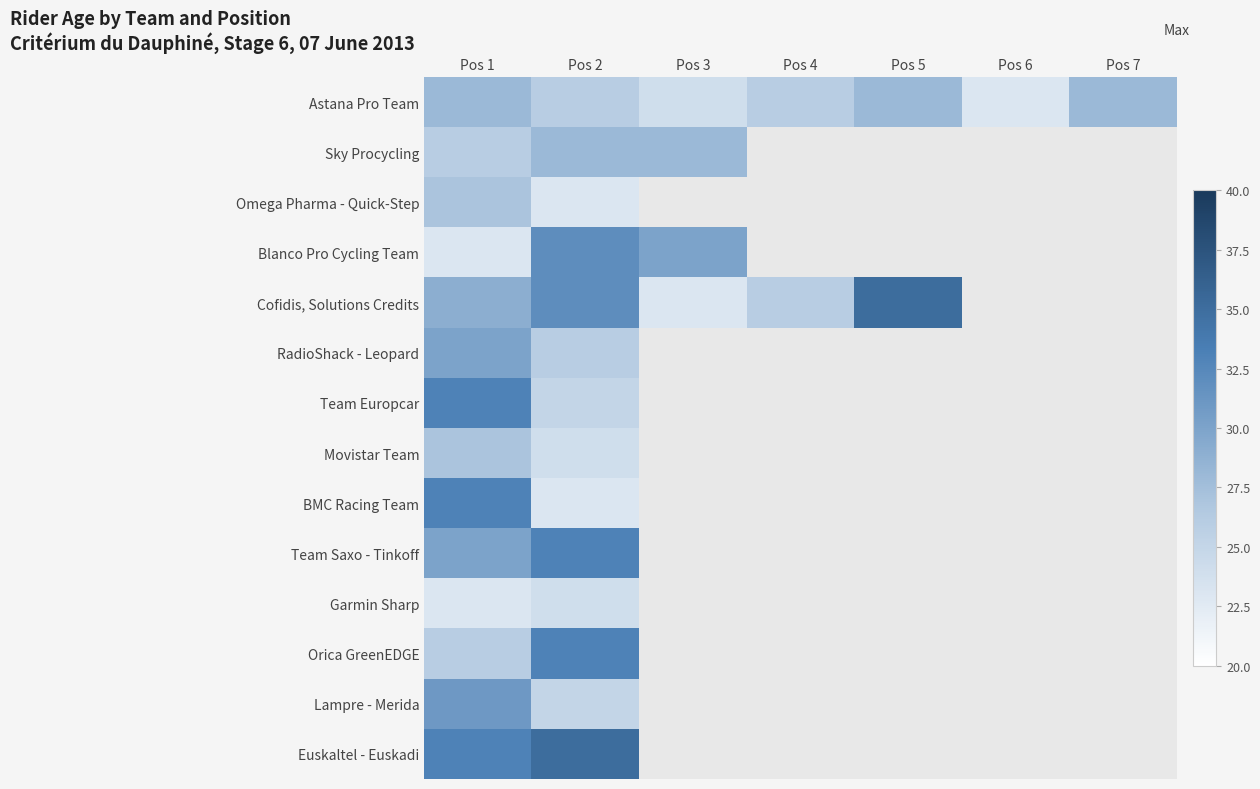

Which label corresponds to the largest value in the chart?

Pos 5